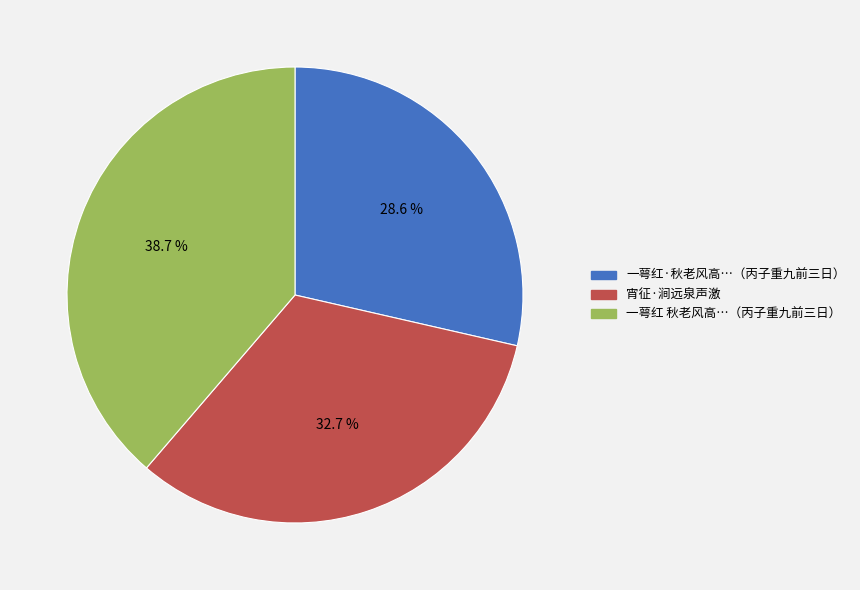

Does 宵征·涧远泉声激 account for over 50% of the chart?

No